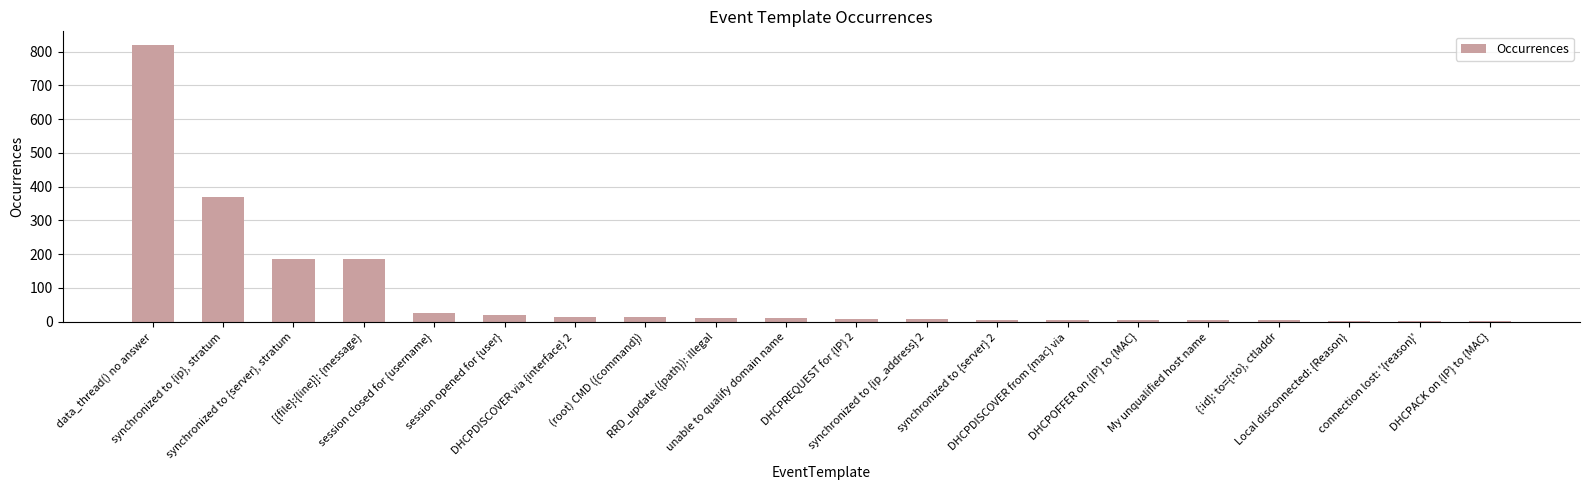

What is the difference between the second highest and minimum values?

365